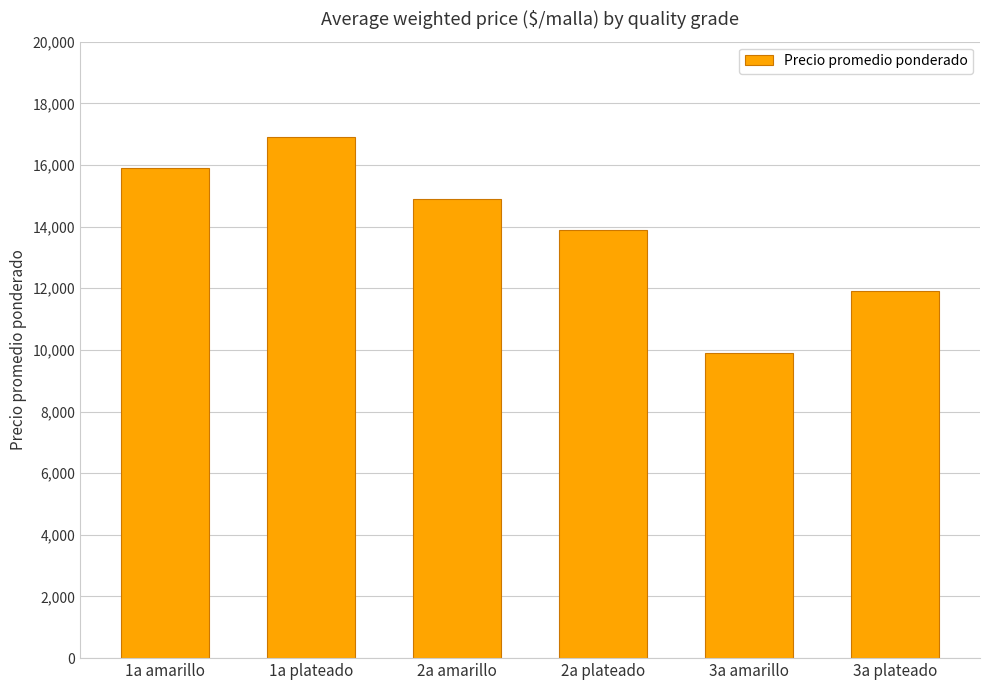

What is the smallest value displayed?

9900